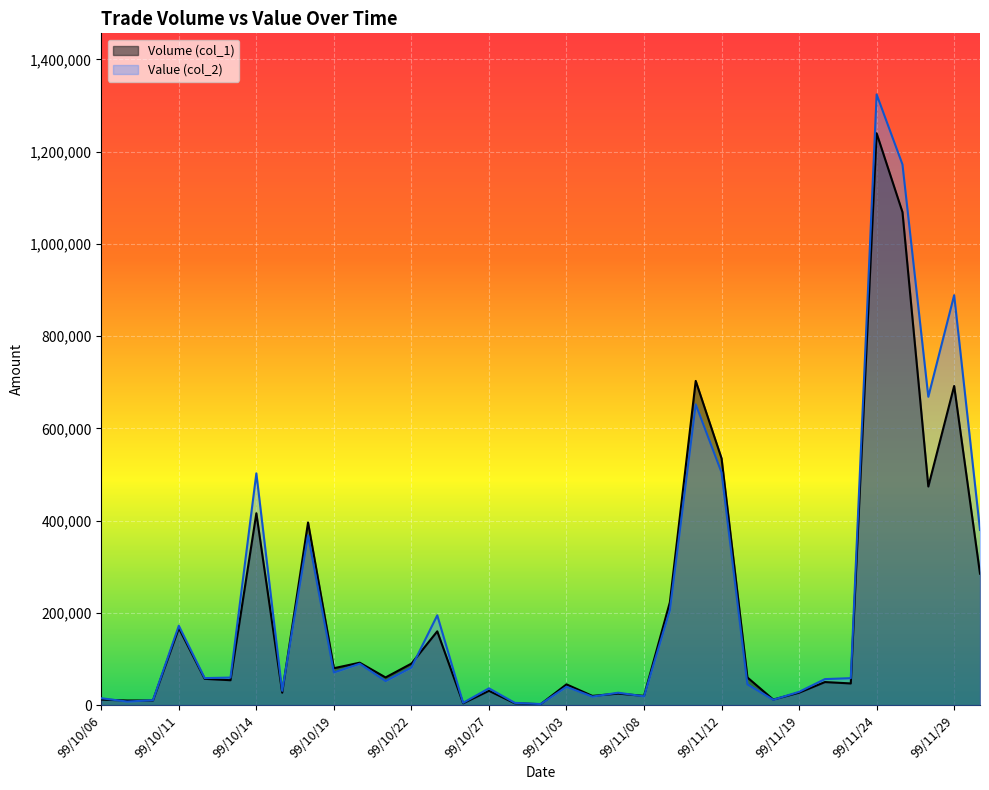

What is the label of the 6th point from the left?

99/10/13